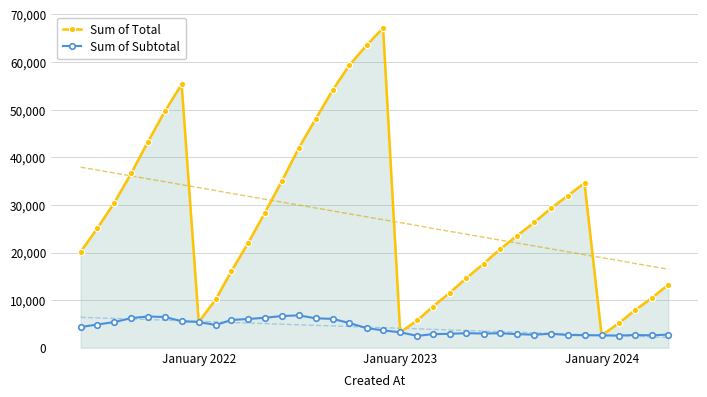

What is the difference between the maximum and minimum values in the Sum of Total series?

64550.0